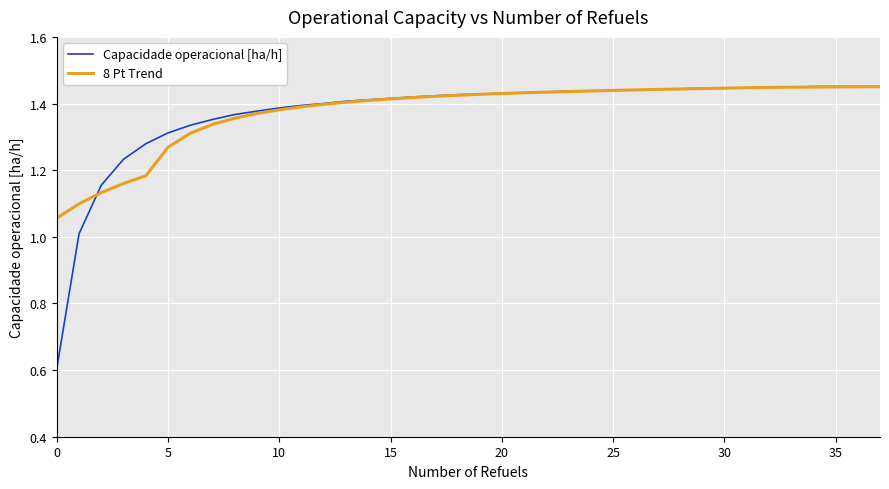

Which series has the widest spread of values?

Capacidade operacional [ha/h]